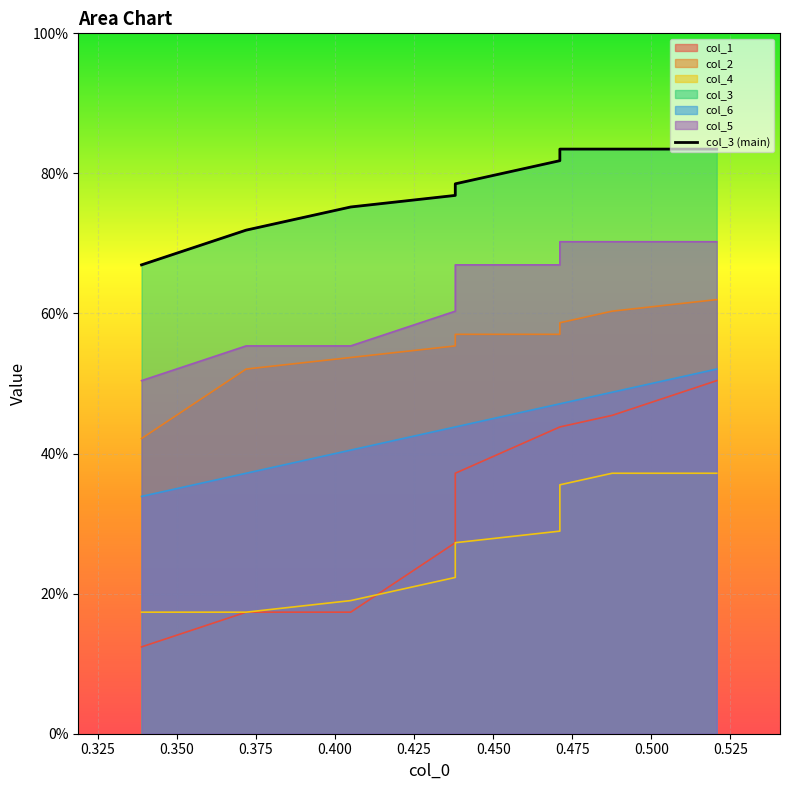

Count the col_4 values in the range 0 to 1.

10